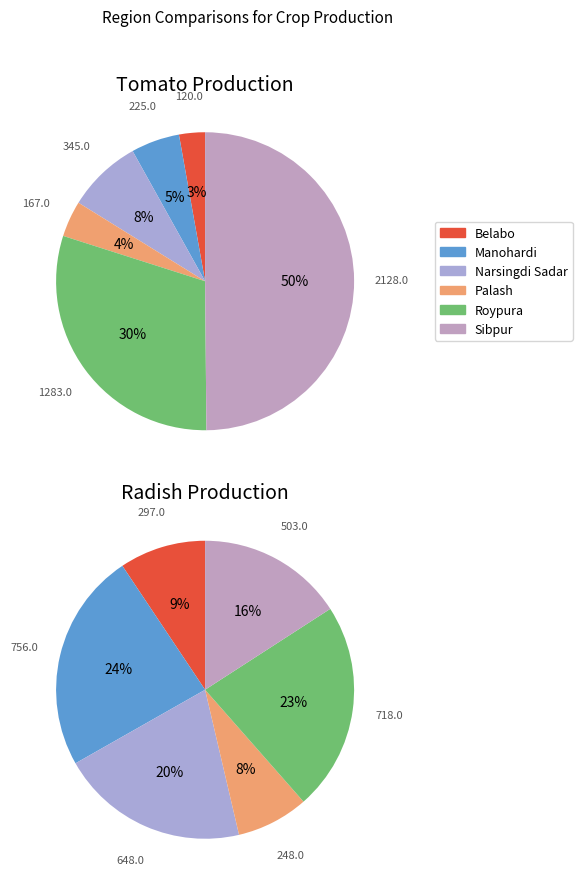

To the nearest percent, what is the combined percentage of Sibpur and Belabo?

38%